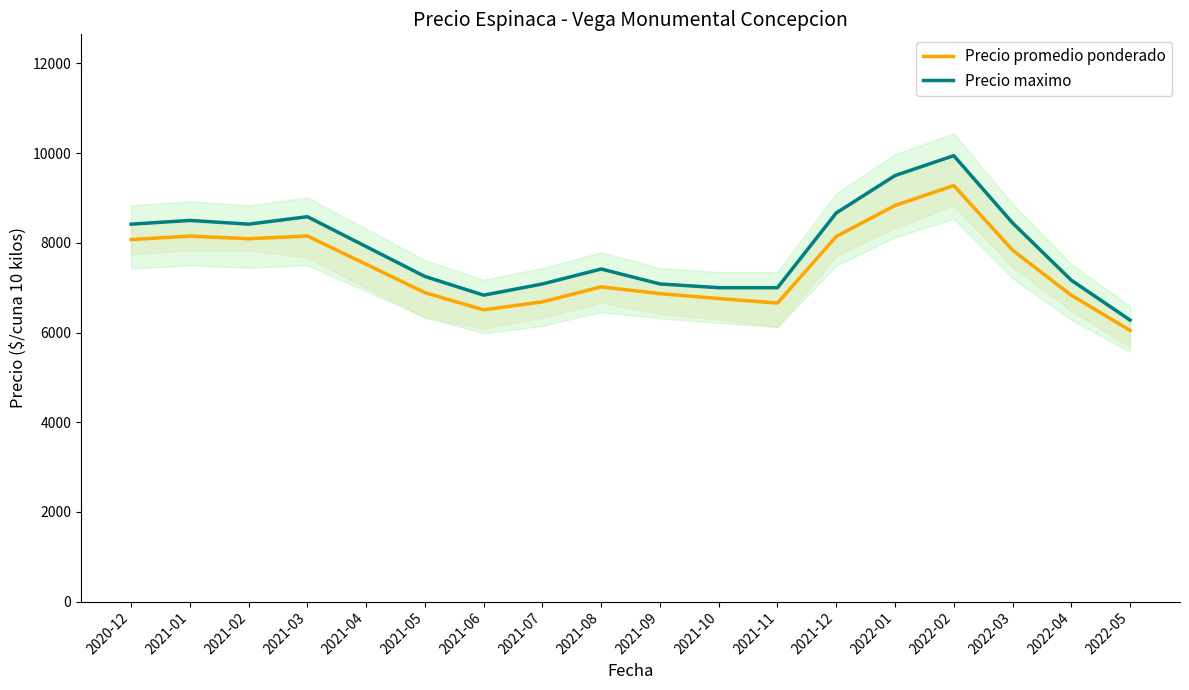

Which series has the largest total across all categories?

Precio maximo